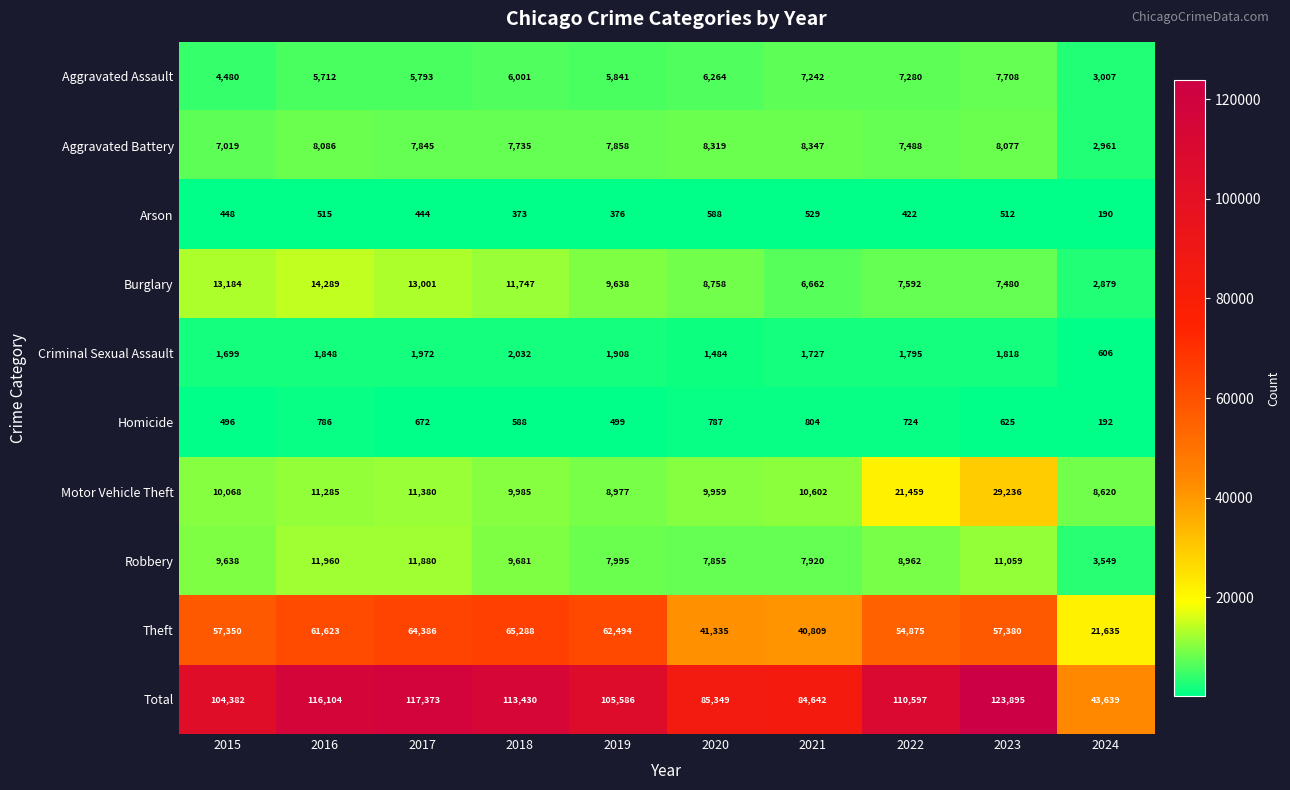

List the series in order of their peak value, lowest first.

Arson, Homicide, Criminal Sexual Assault, Aggravated Assault, Aggravated Battery, Robbery, Burglary, Motor Vehicle Theft, Theft, Total